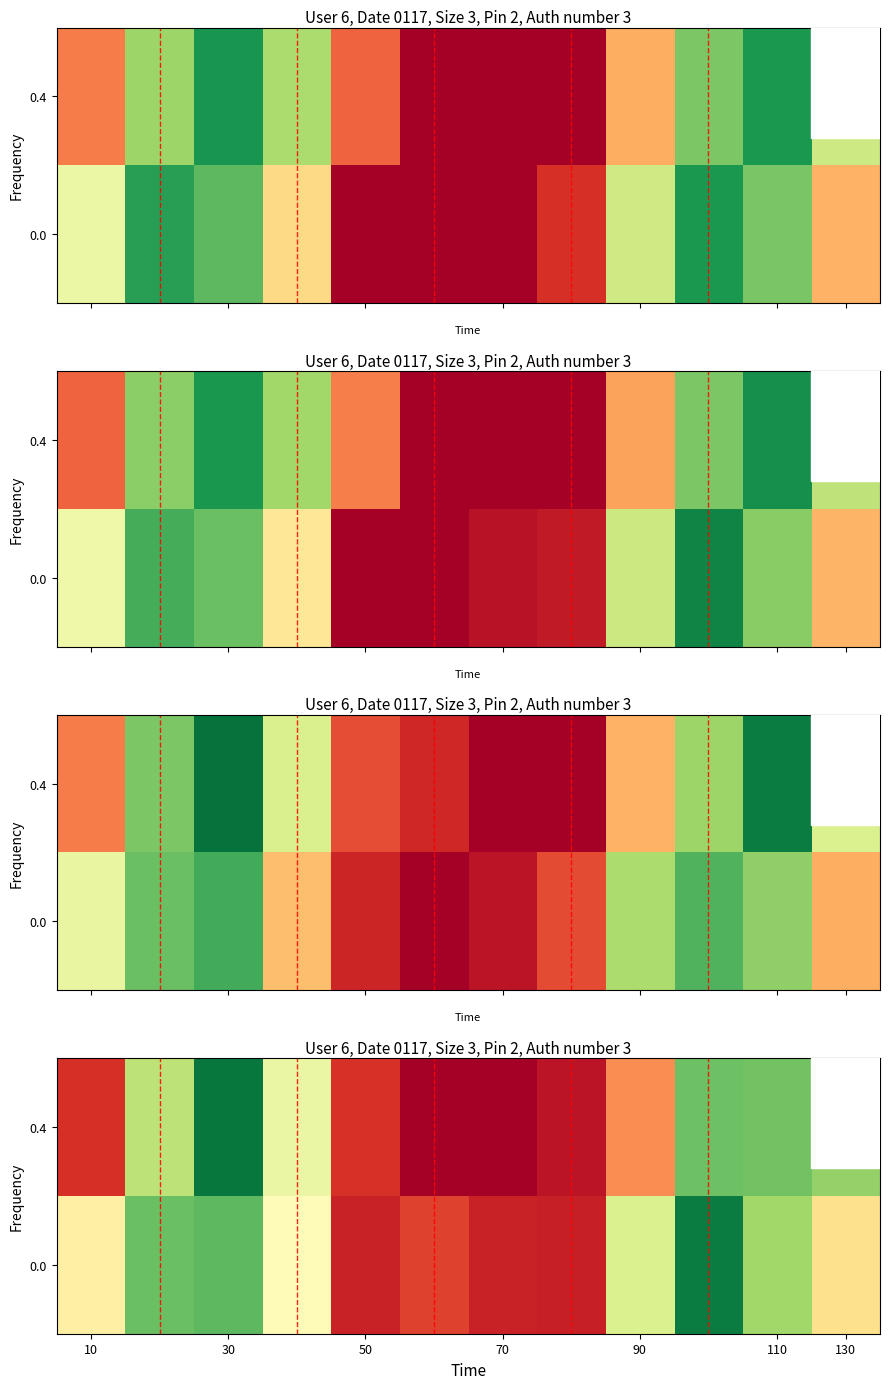

What value does the 0.0 series have at 70?

2.2